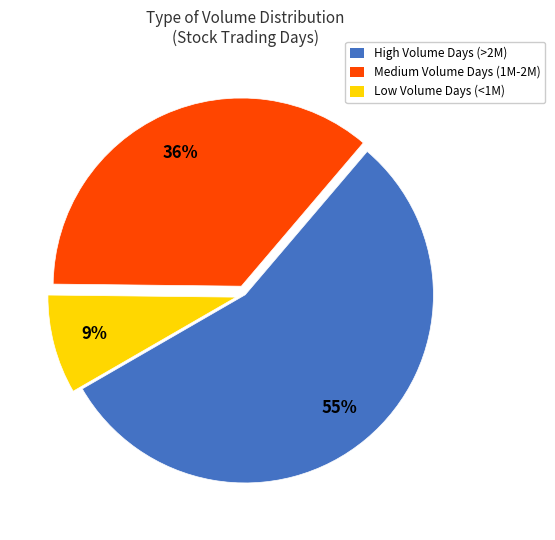

What percentage is the High Volume Days (>2M) slice, to the nearest percent?

55%